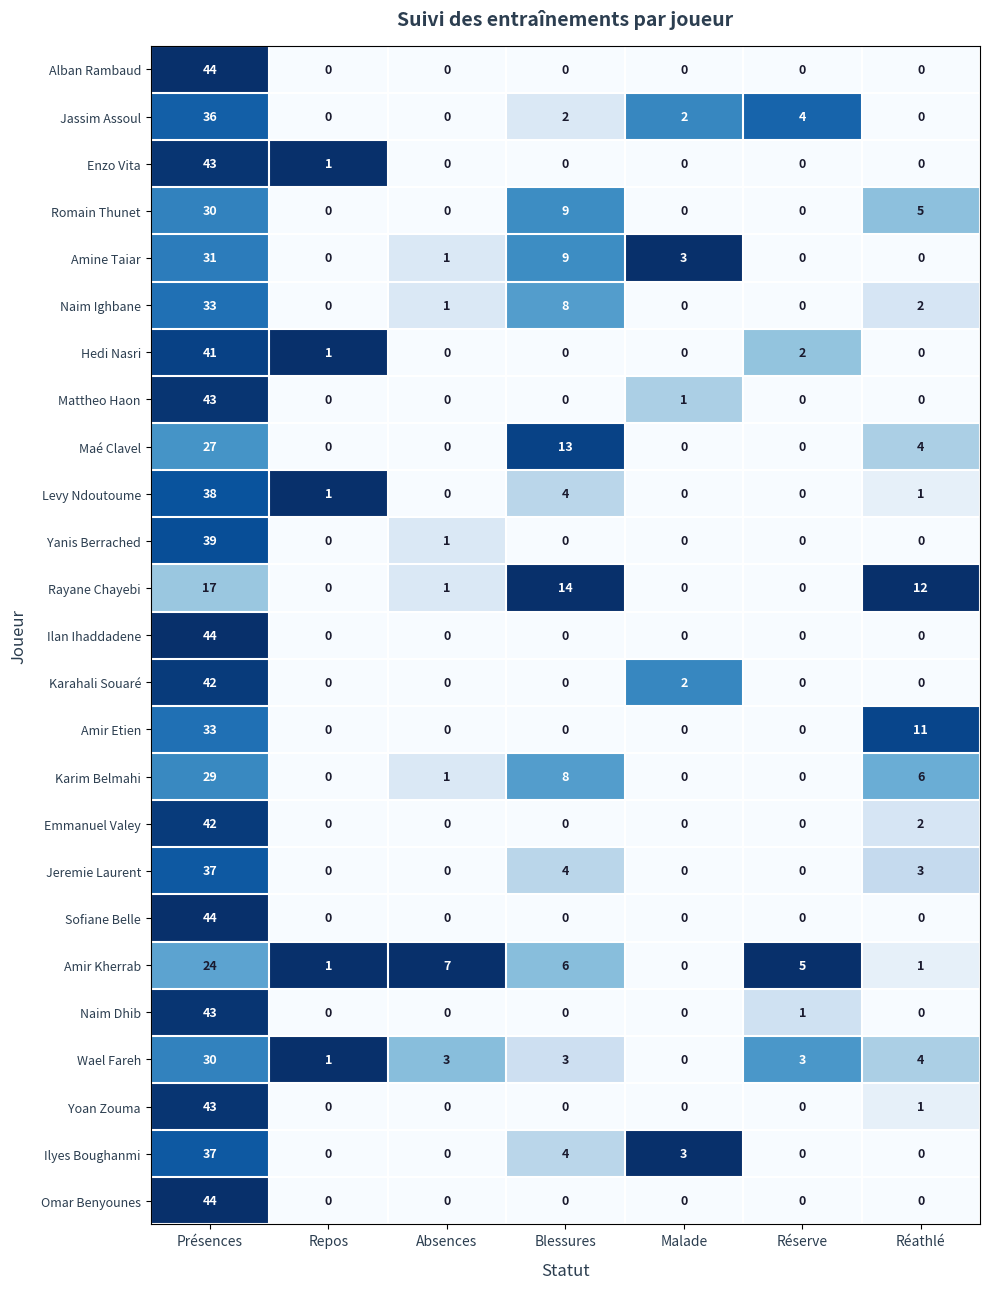

Count the Romain Thunet values in the range 0 to 9.

6